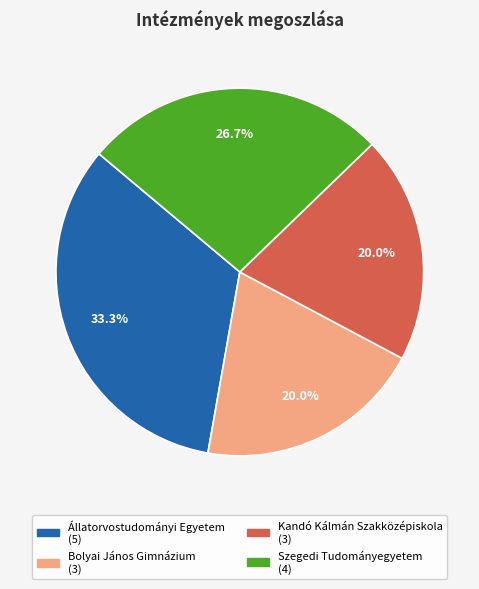

Count the number of slices in the pie.

4